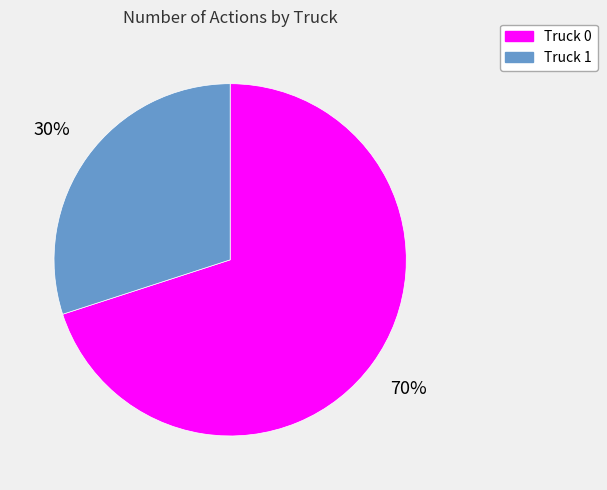

To the nearest percent, what percentage of the pie is Truck 1?

30%